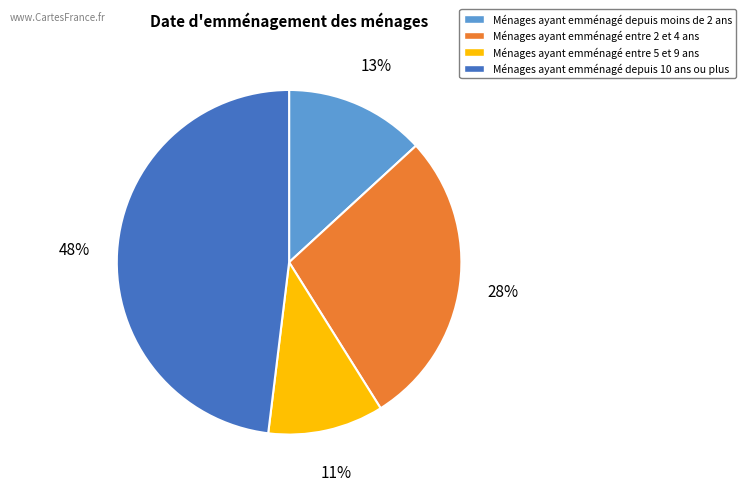

Is it true that Ménages ayant emménagé entre 5 et 9 ans is 25% of the pie?

False